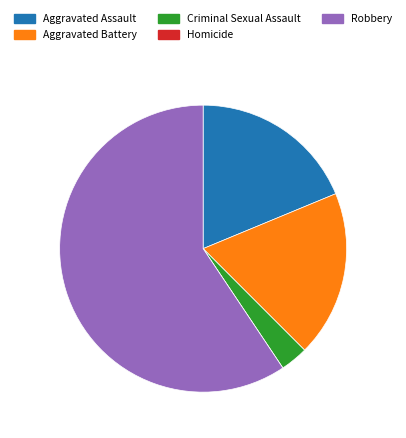

Does any single category account for the majority?

Yes